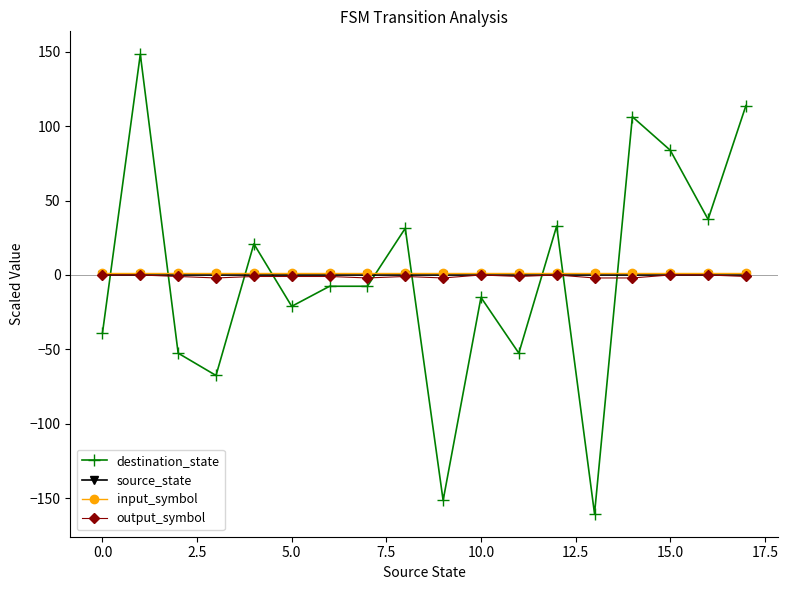

Which series has the widest spread of values?

destination_state